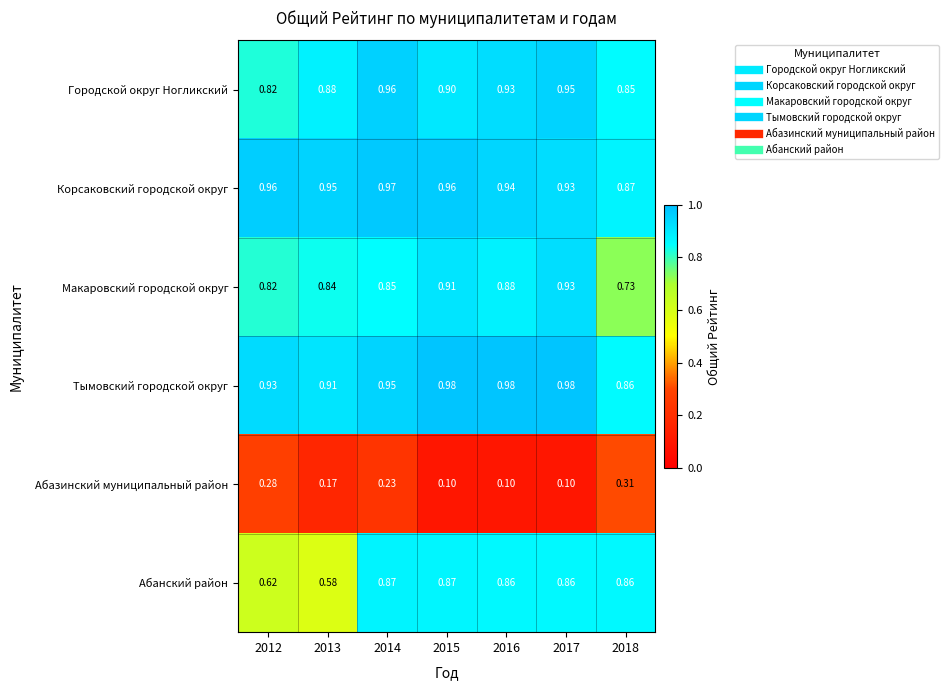

Which series has the largest total across all categories?

Тымовский городской округ